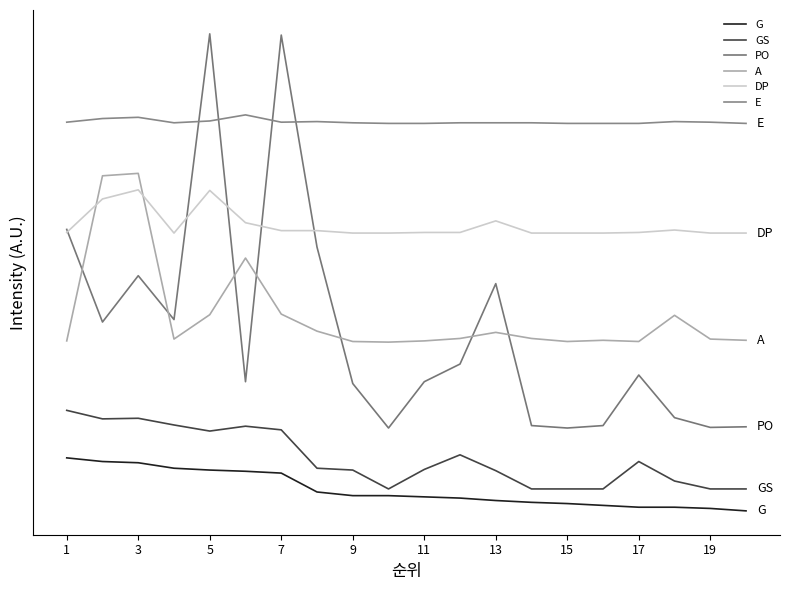

What is the lowest value of the GS series?

80